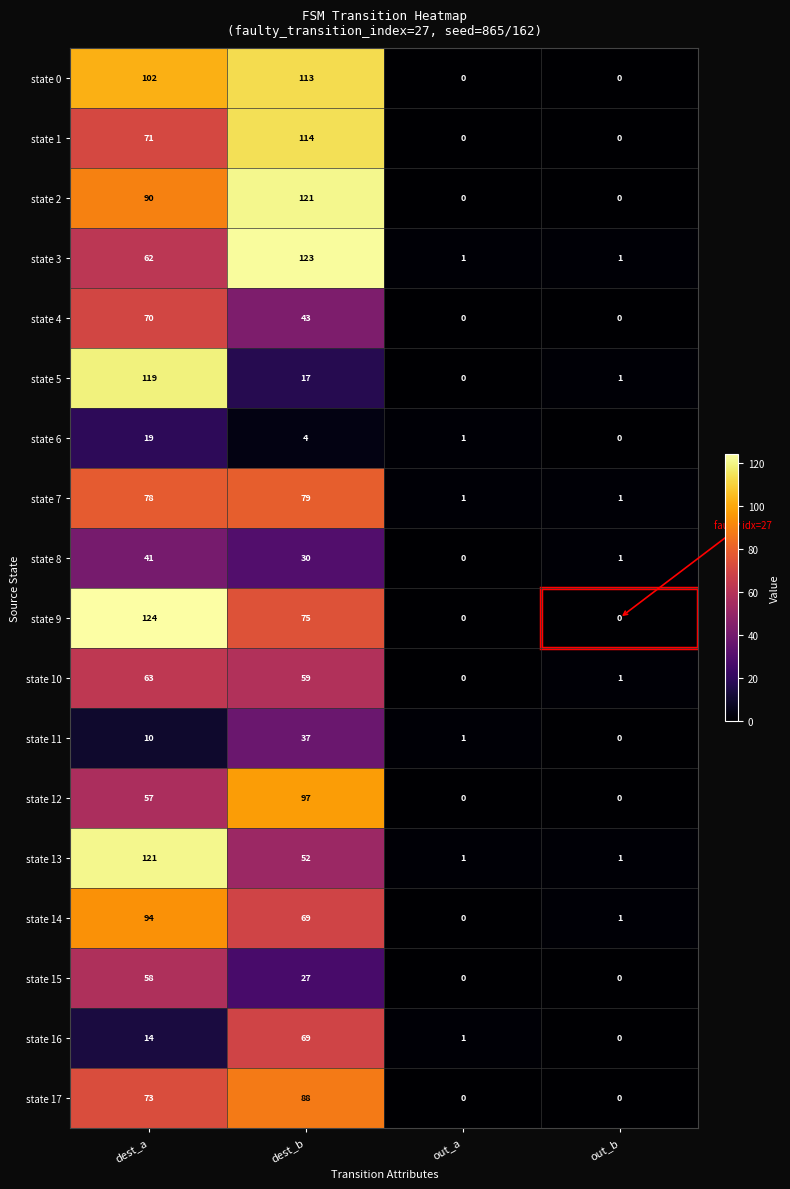

How many values in the state 3 series are below 62?

2